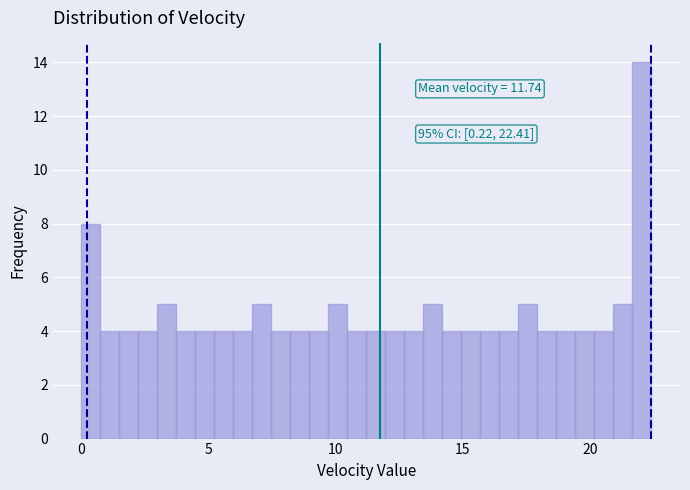

Around what value on the x-axis is the tallest bar? Give the approximate position of its centre, as read against the axis.

22.0